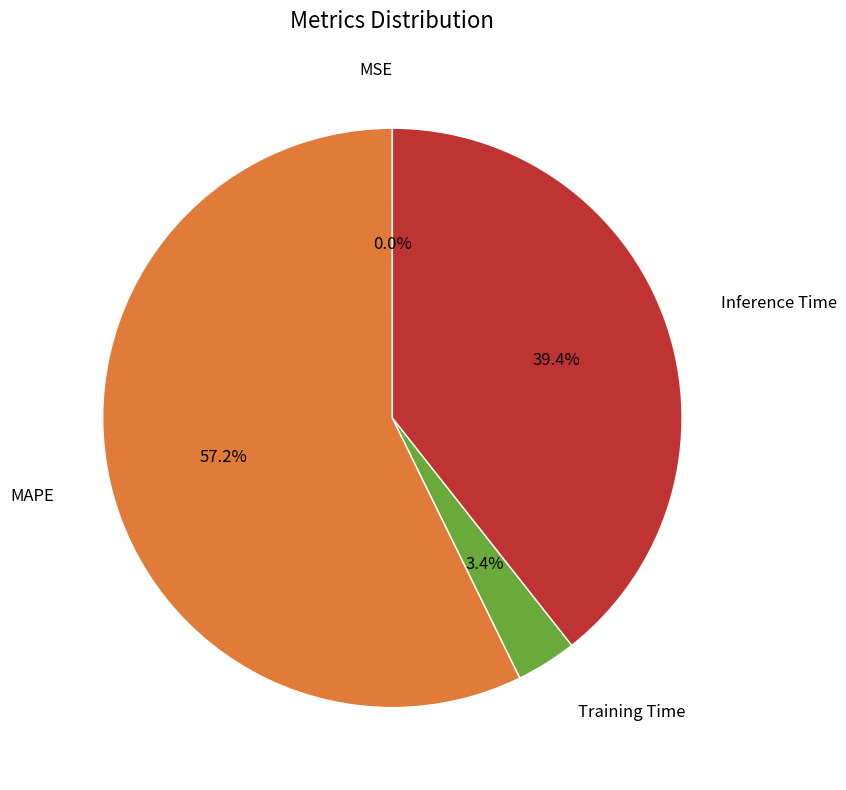

Is there a majority slice in this chart?

Yes